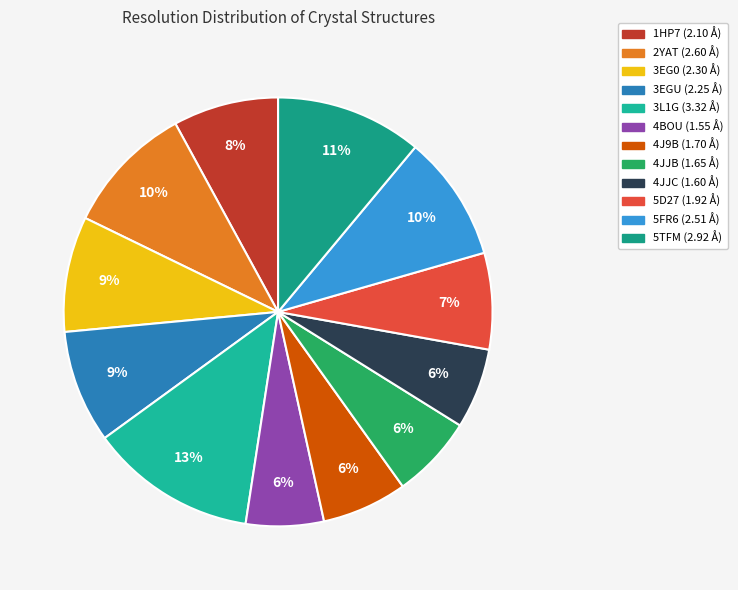

To the nearest percent, what portion does 4JJB represent?

6%